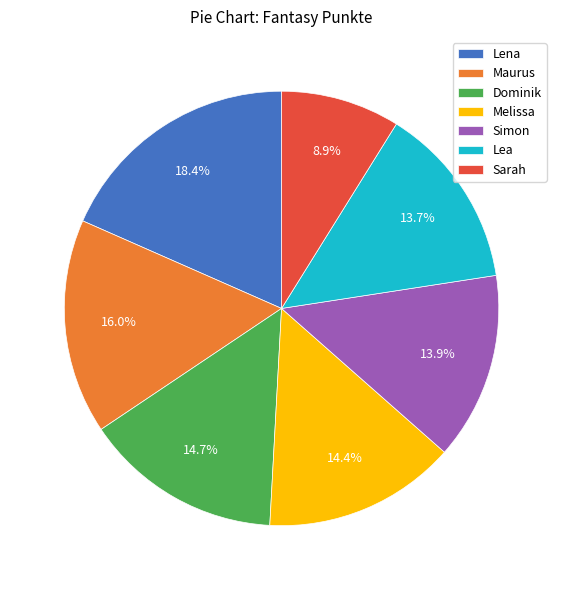

Which slice is the largest?

Lena